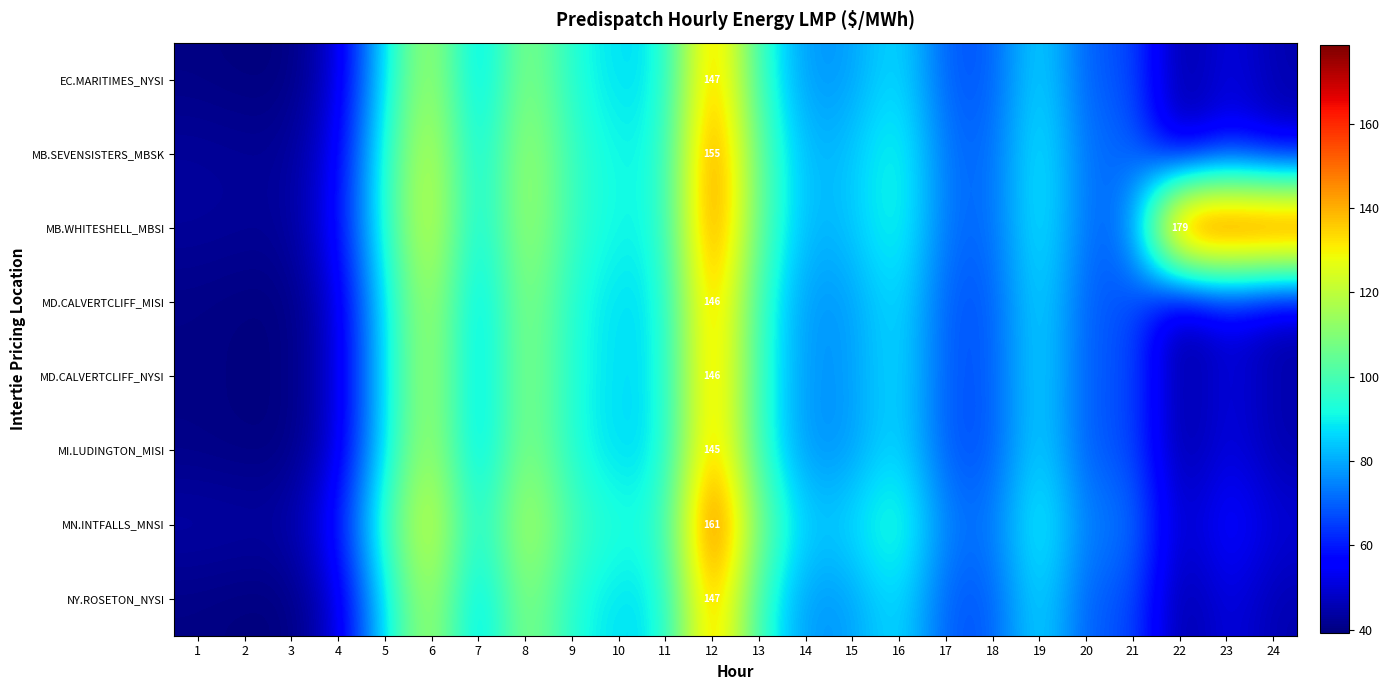

Rank the categories by MB.SEVENSISTERS_MBSK value from lowest to highest.

3, 2, 1, 22, 24, 4, 23, 18, 20, 17, 21, 14, 15, 7, 10, 11, 19, 16, 5, 9, 13, 8, 6, 12